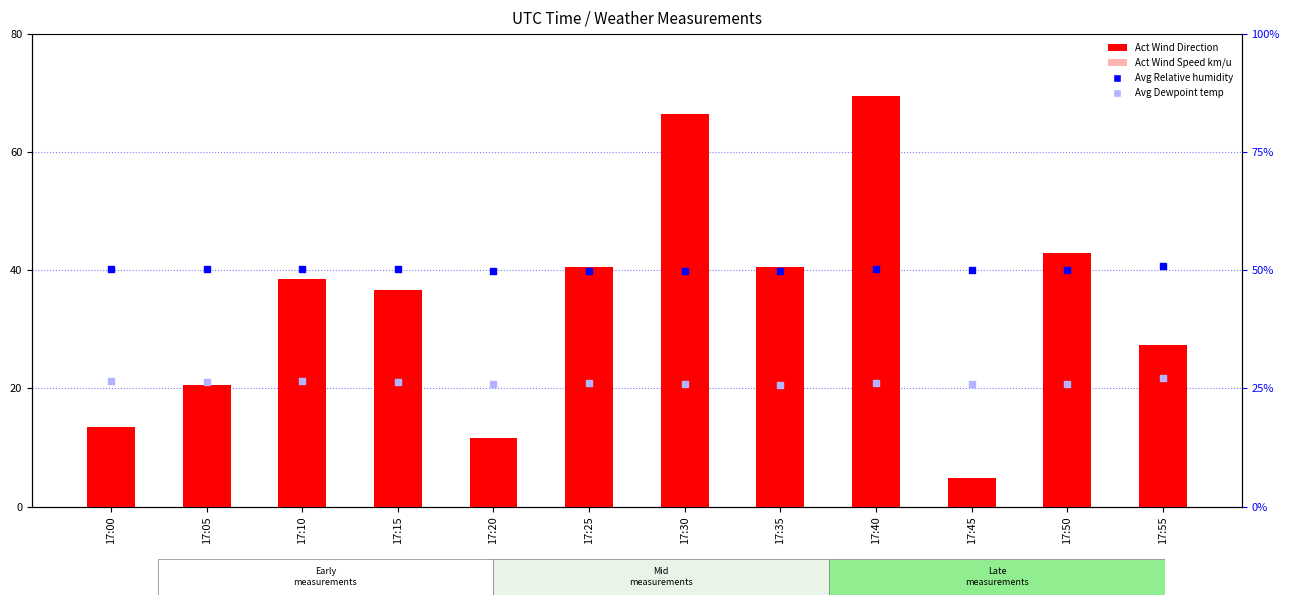

Which series has the largest Y range (max minus min)?

Act Wind Direction